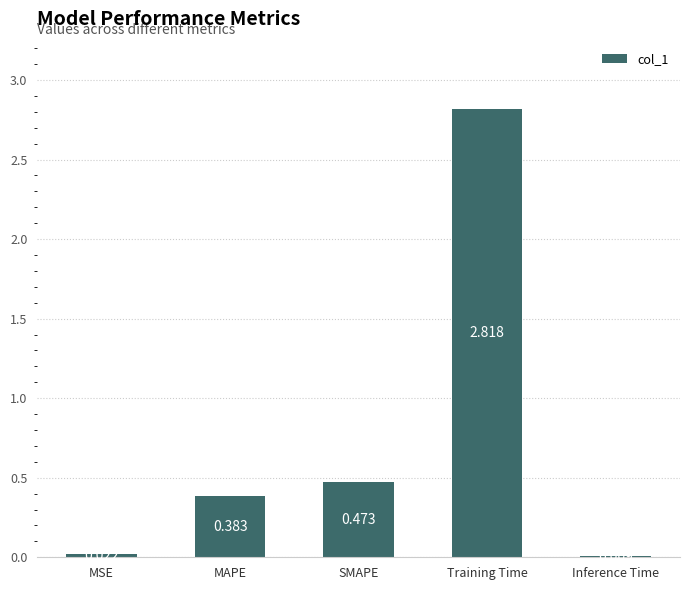

At which label is the value closest to 1?

SMAPE